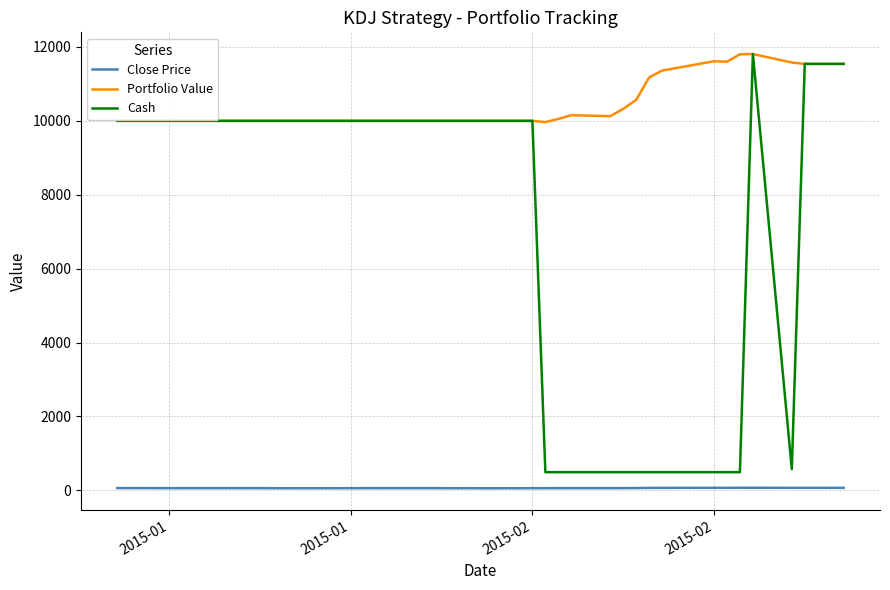

True or false: Portfolio Value and Close Price intersect in this chart.

False